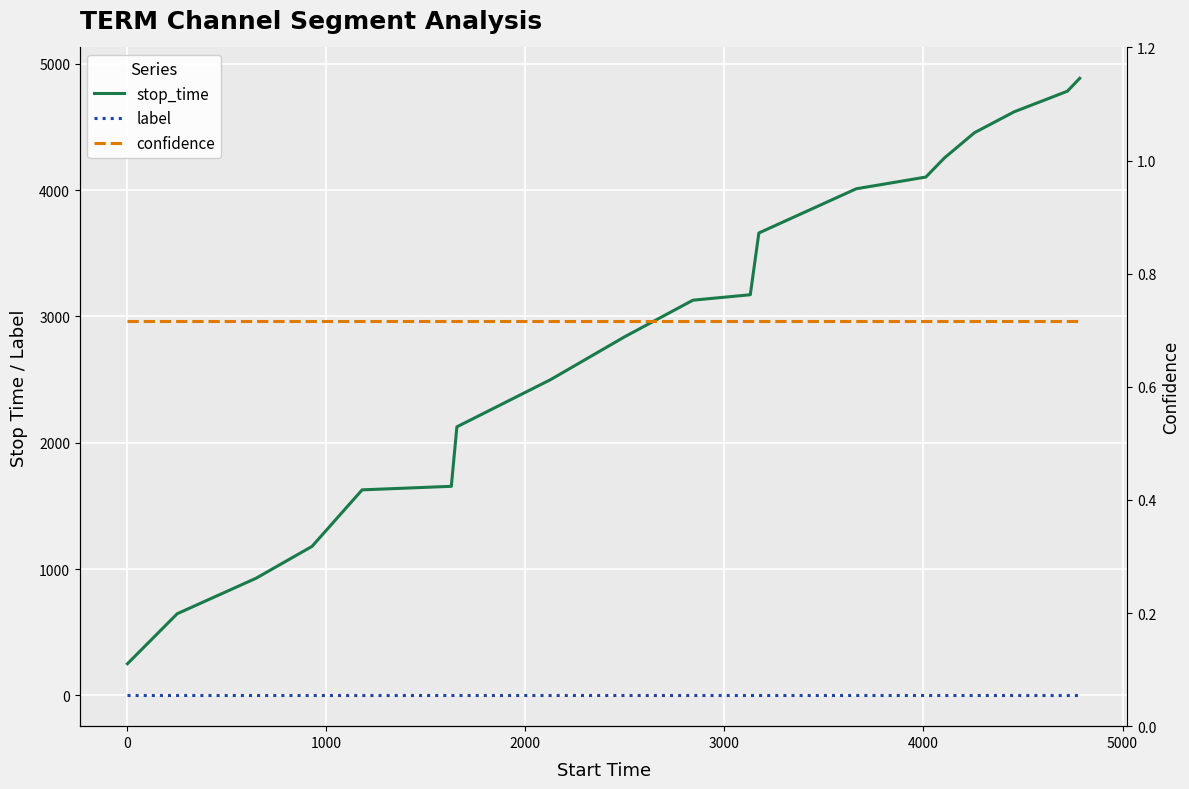

Which series has the largest range (max minus min)?

stop_time